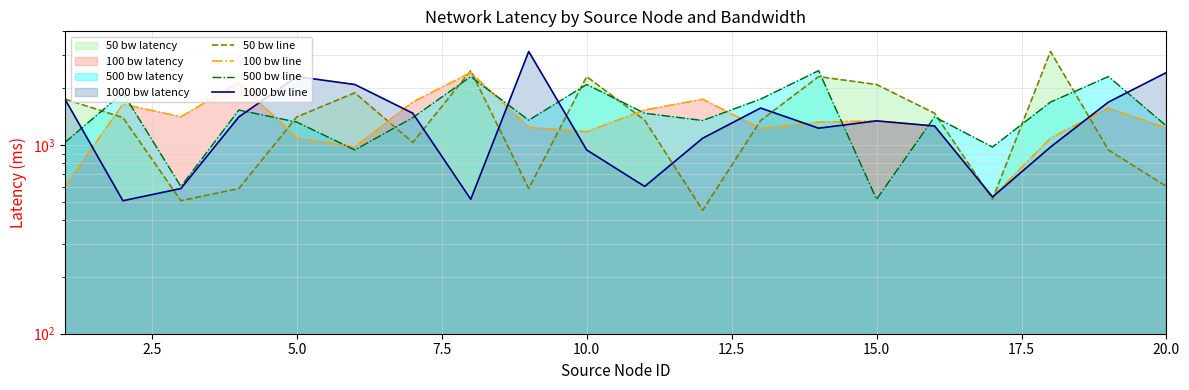

How many data points in 100 bw line are less than 1321?

10